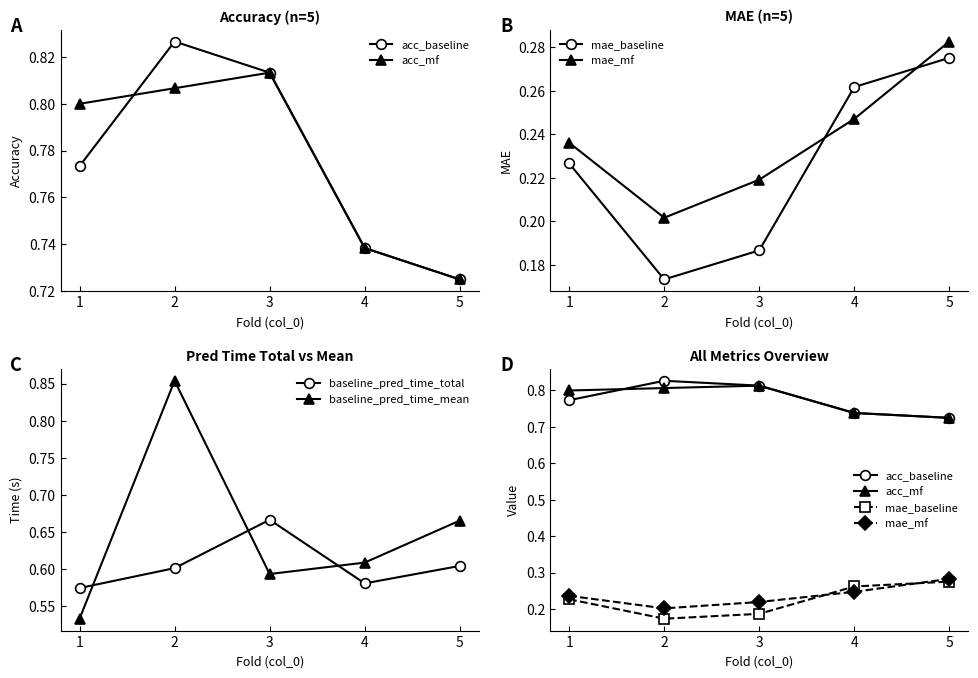

Which series has the largest range (max minus min)?

baseline_pred_time_mean